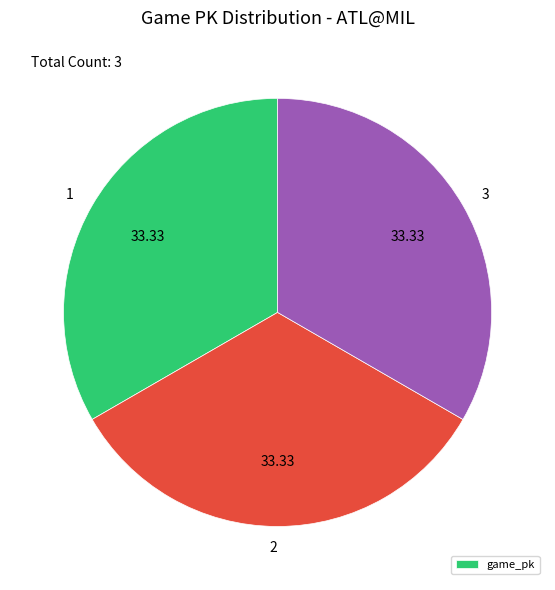

Is there a majority slice in this chart?

No